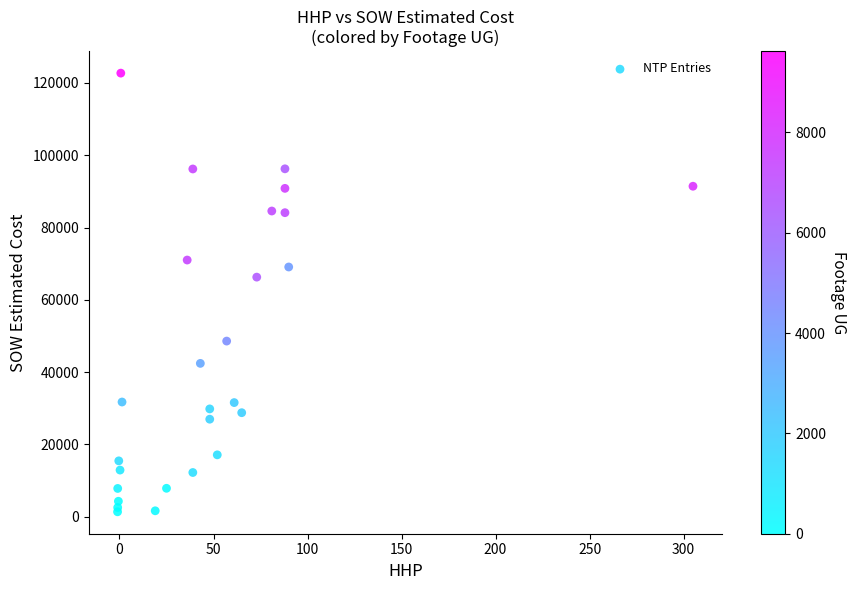

What Y value in the scatter plot is closest to 62029?

66271.5